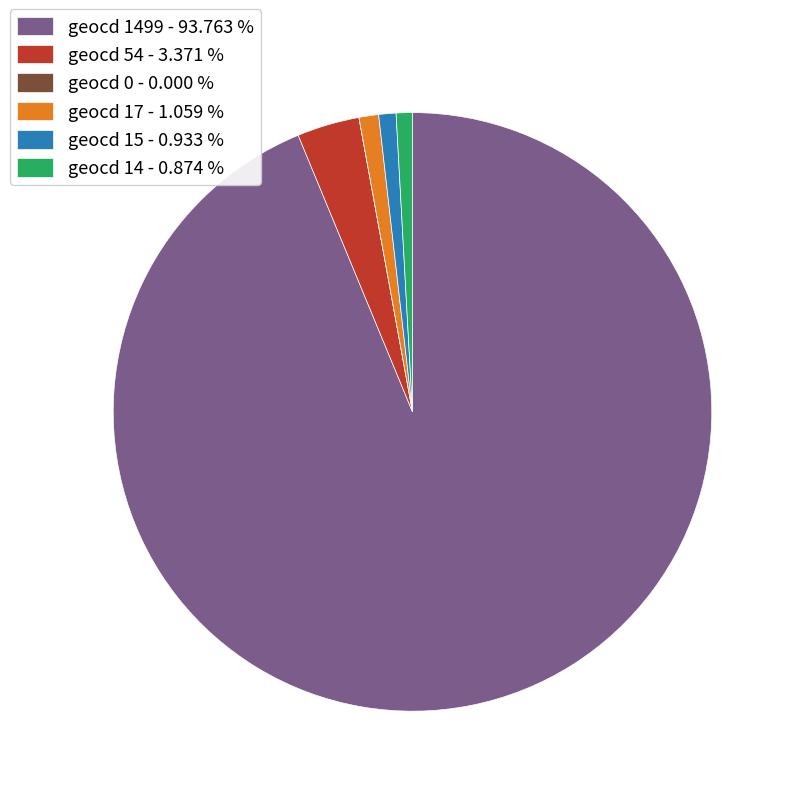

Approximately how many times larger is the value at geocd 1499 - 93.763 % compared to geocd 14 - 0.874 %?

107.2